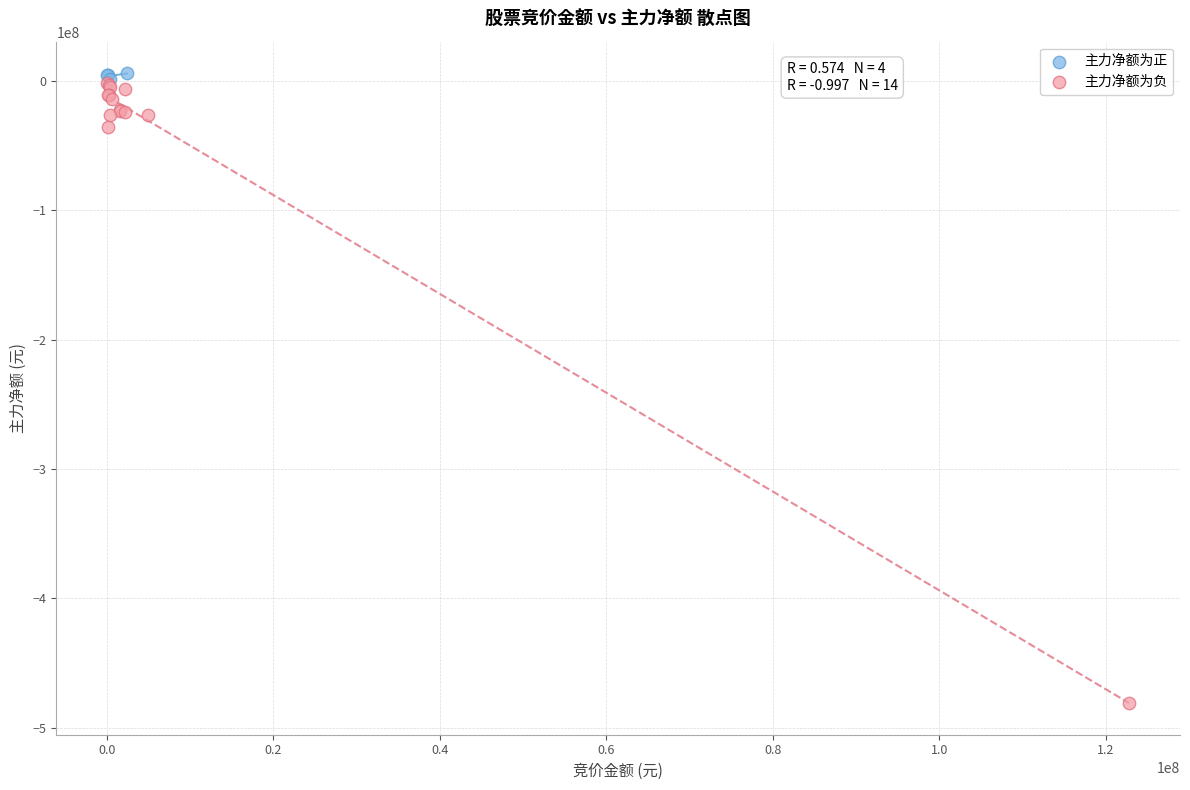

What are all the series names shown in the legend?

主力净额为正, 主力净额为负